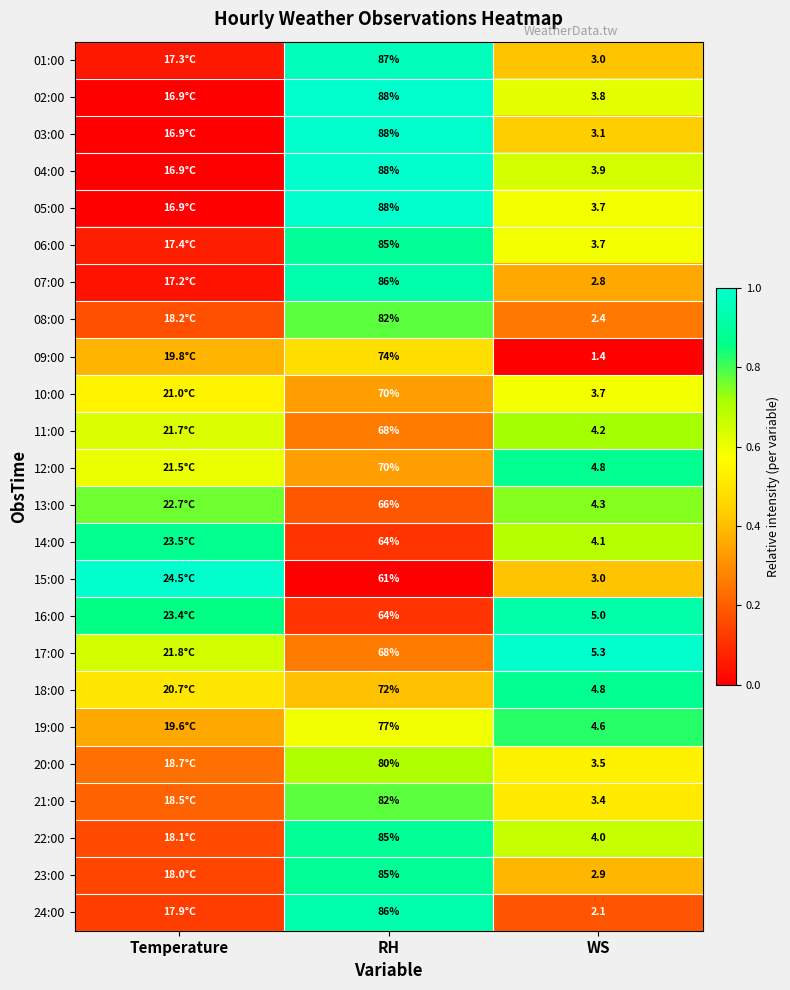

How many distinct data groups are displayed?

24